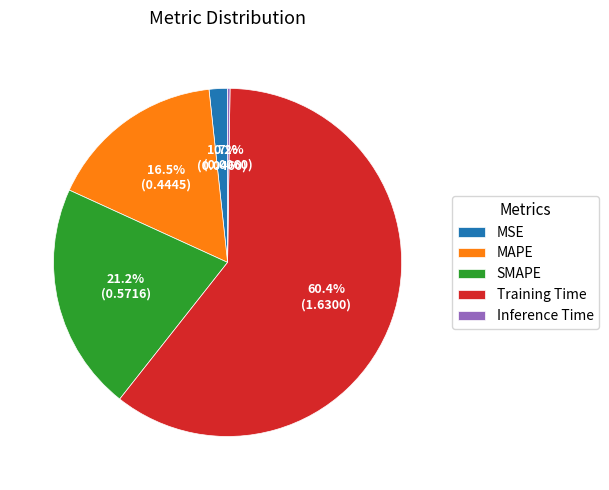

To the nearest percent, what portion does SMAPE represent?

21%